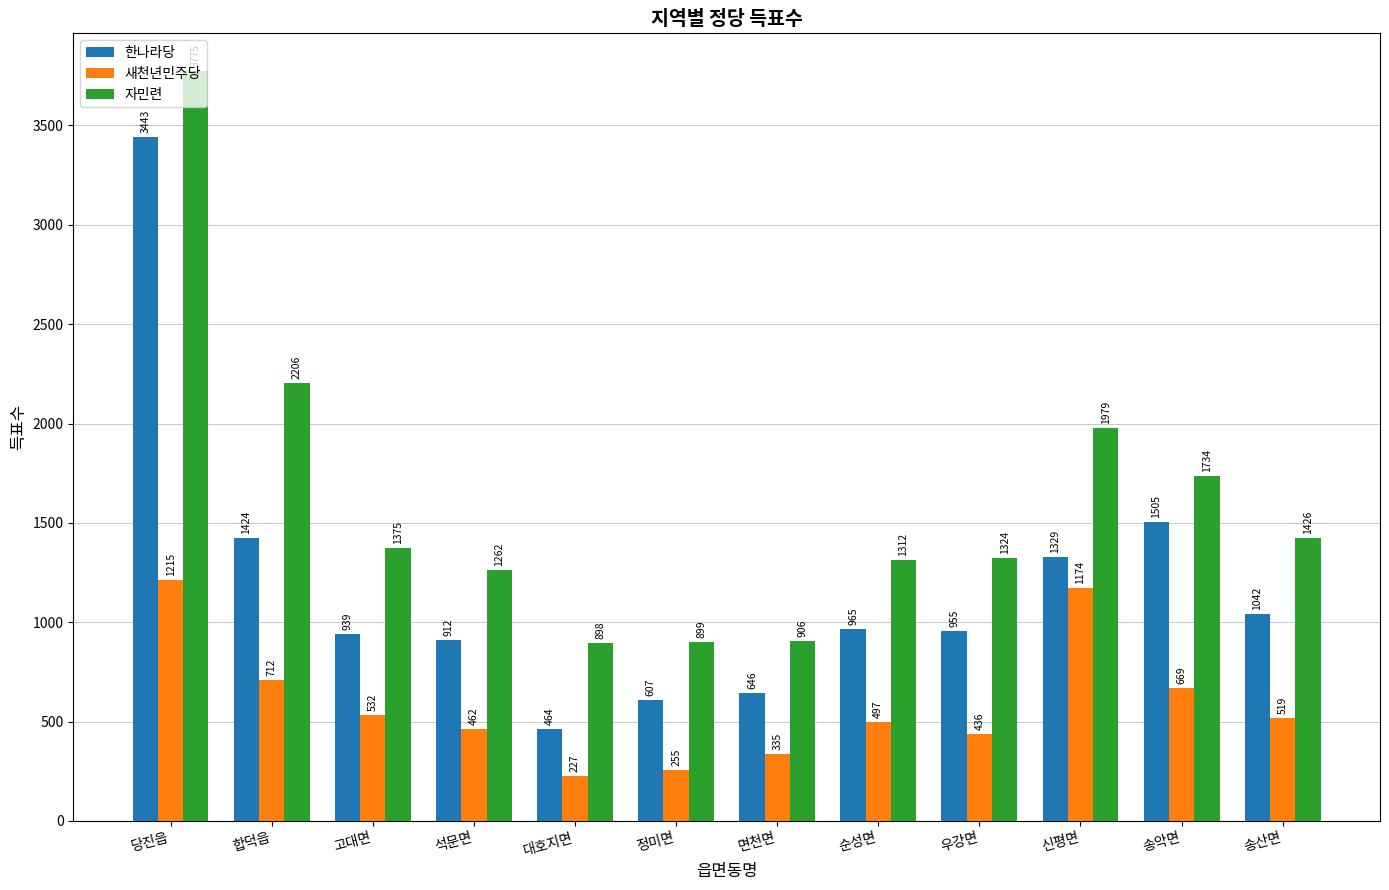

What position from the right is 순성면?

5